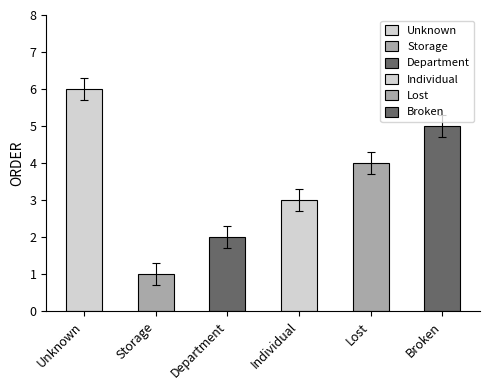

Reading right to left, transcribe all the data shown in this chart.

Broken=5	Lost=4	Individual=3	Department=2	Storage=1	Unknown=6